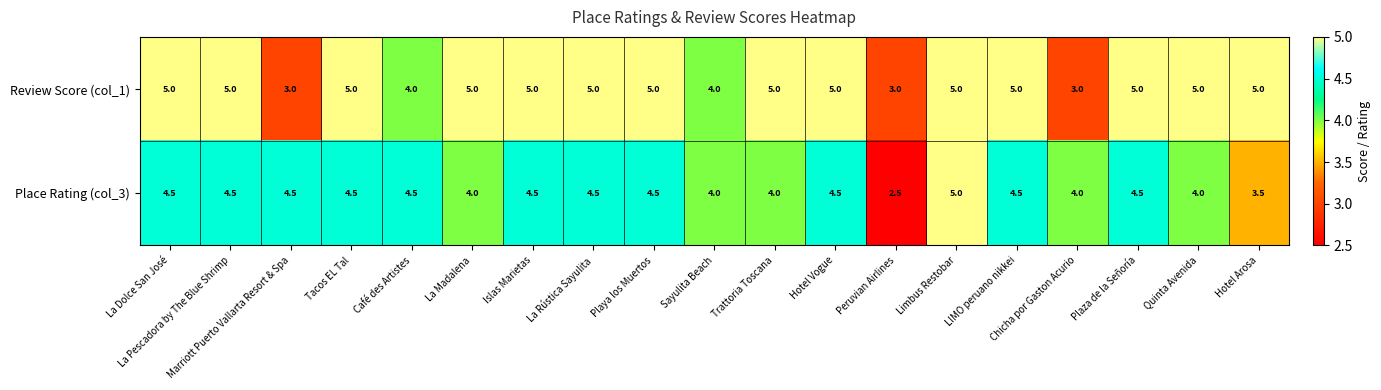

Is it true that Place Rating (col_3) equals 2.0 at Limbus Restobar?

False